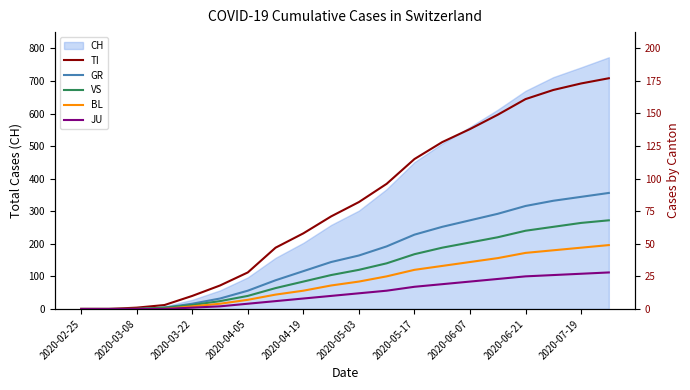

At which label does BL reach its minimum?

2020-02-25